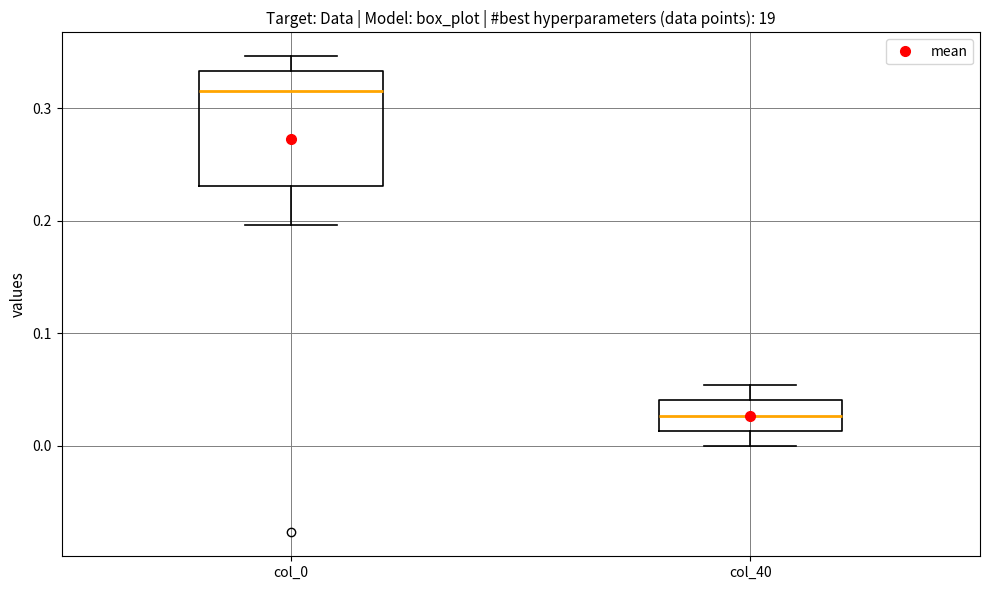

Reading left to right, transcribe this box plot: for each box, give where its median line is, the range the box spans, and where its two whiskers end, as read against the y-axis. The values are not printed on the chart, so give them approximately, as read against the axis.

col_0: median 0.32, box 0.23 to 0.33, whiskers 0.20 to 0.35
col_40: median 0.03, box 0.01 to 0.04, whiskers 0.00 to 0.05